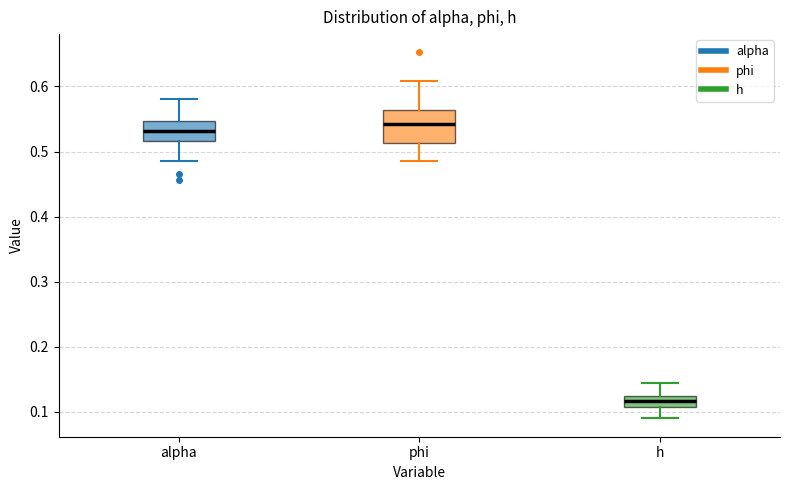

Which box is the tallest, from its lower edge to its upper edge?

phi